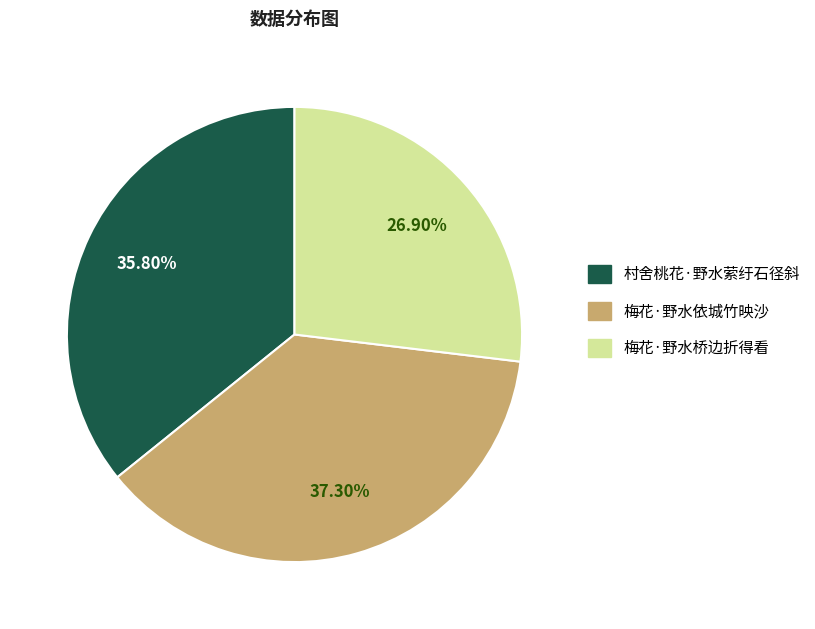

How many segments does this pie chart have?

3